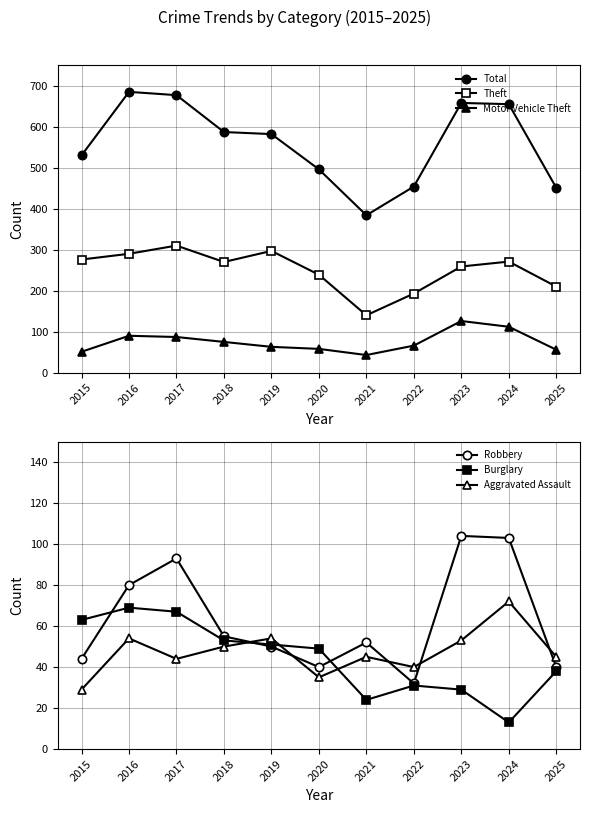

Which has a higher value, 2015 or 2020?

2015